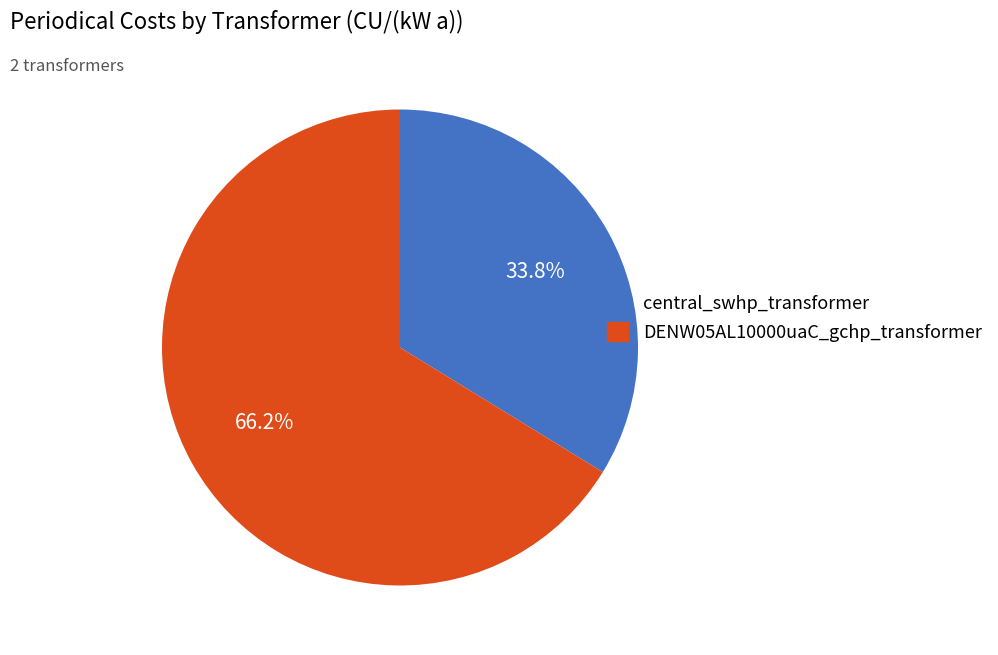

Count the number of slices in the pie.

2